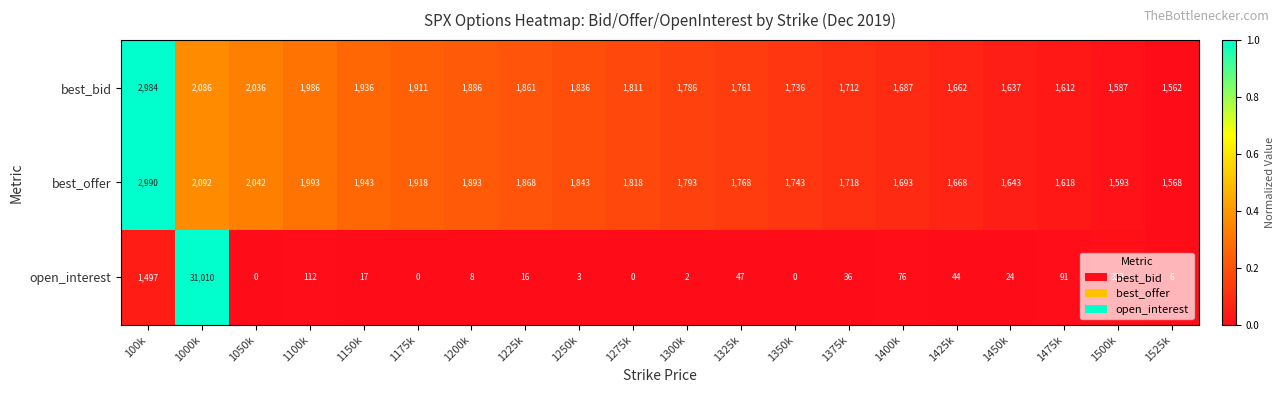

What is the maximum value shown in the chart?

31010